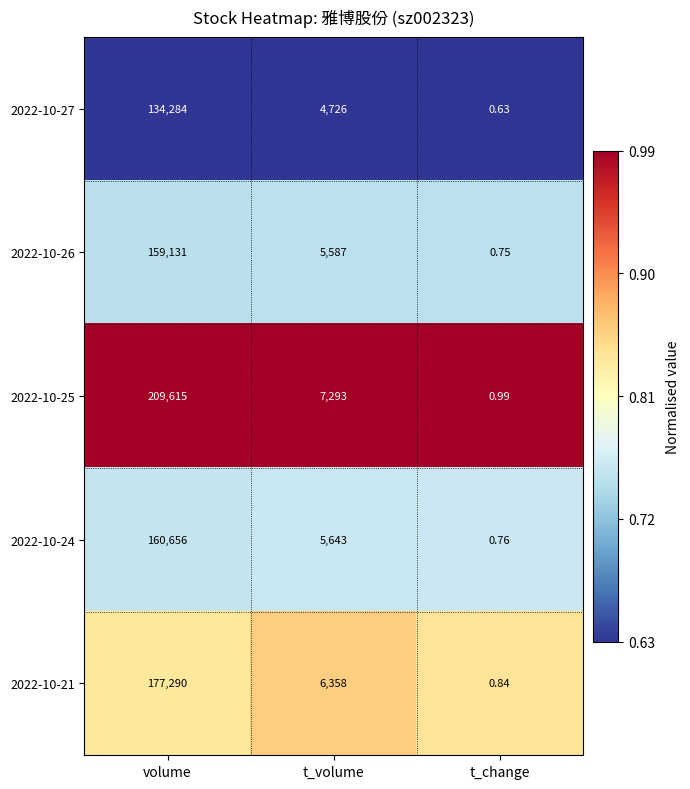

Which label corresponds to the smallest value in the chart?

t_change